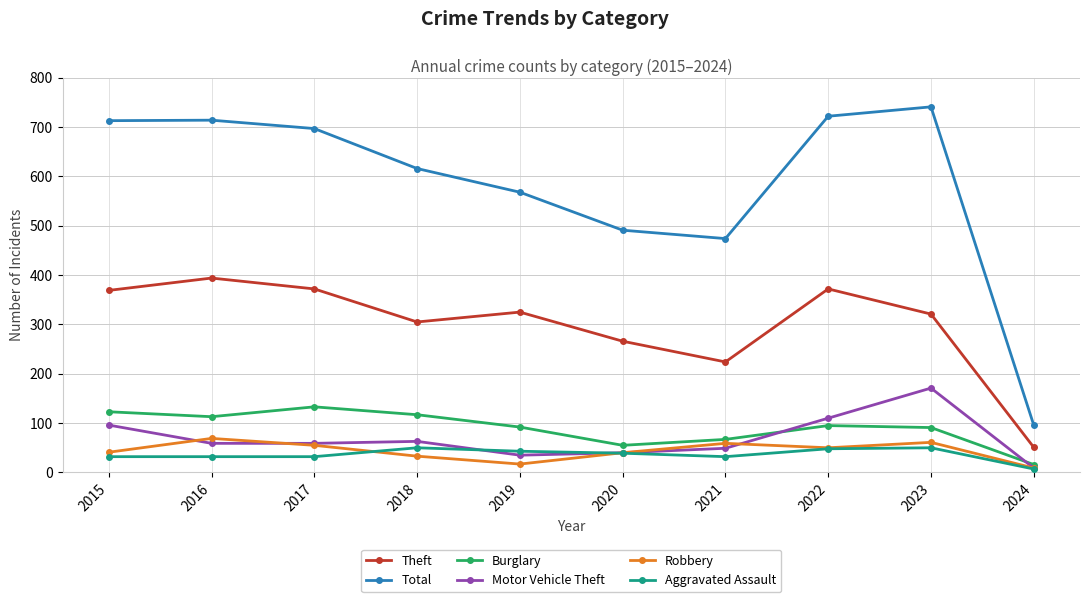

True or false: Robbery and Theft cross at least once.

False